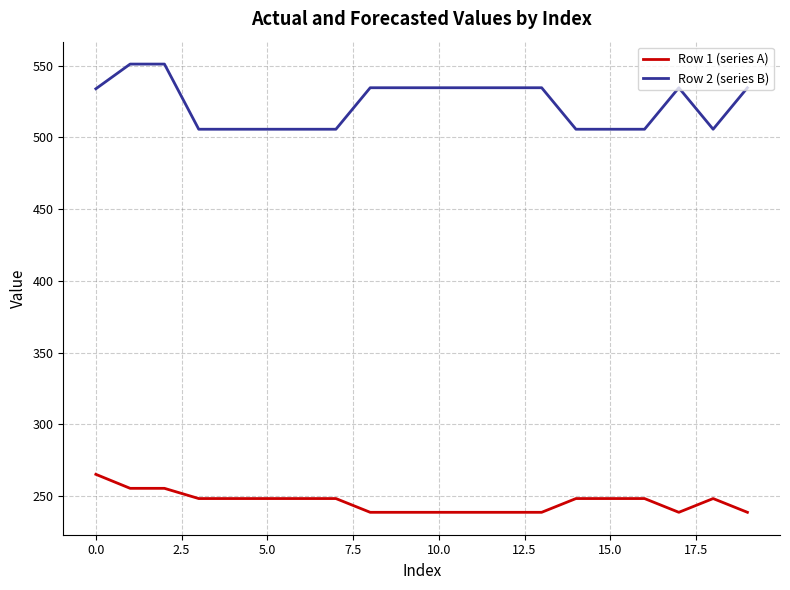

How many values in the Row 2 (series B) series are below 534?

10